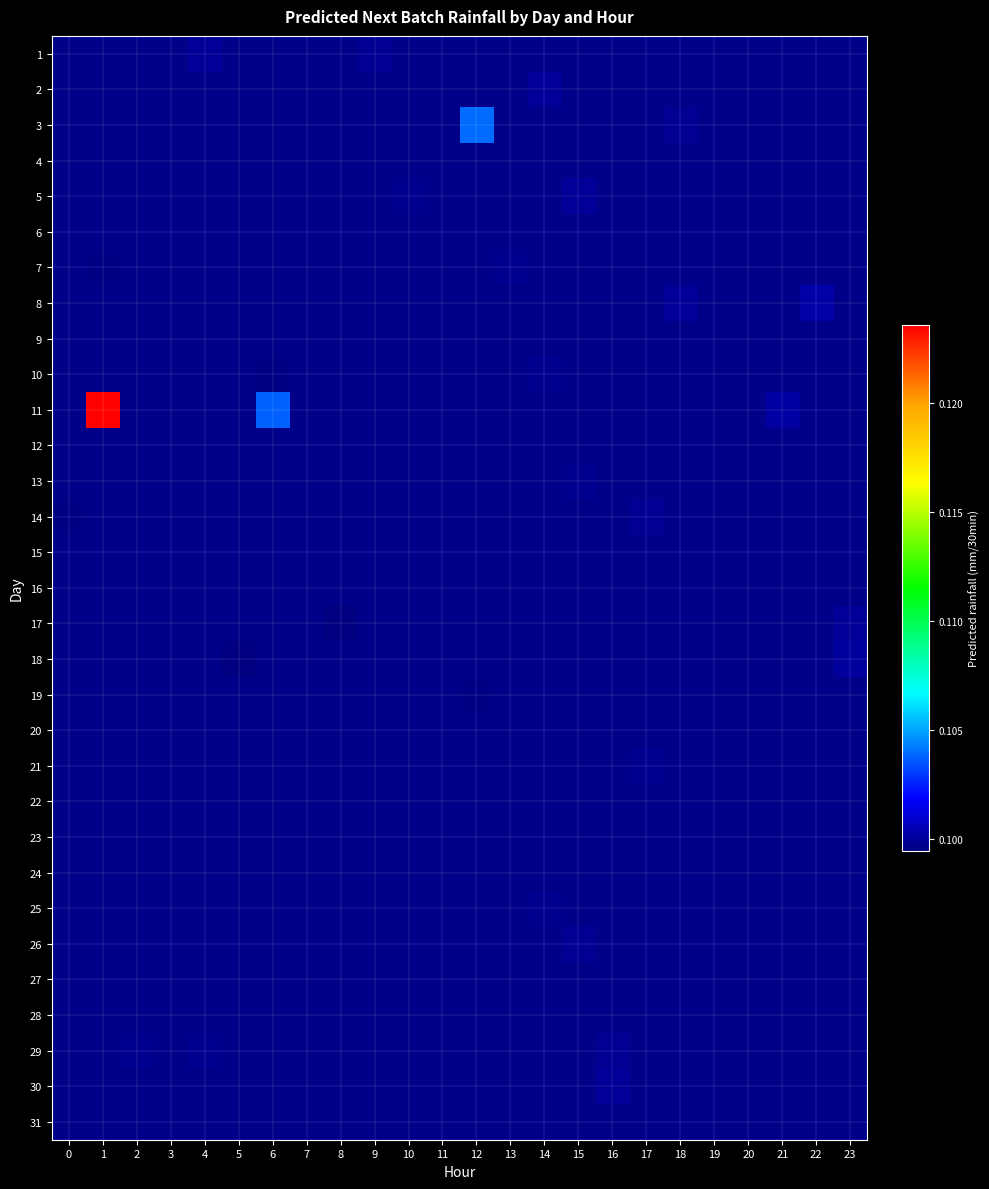

Which category has the highest value across all series?

1